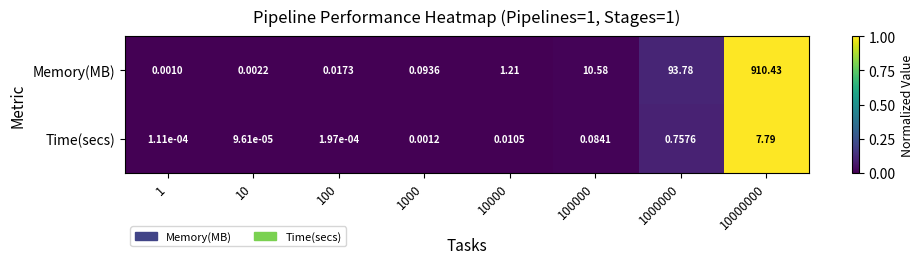

Is the value of Memory(MB) at 100 greater than the value of Time(secs) at 10?

Yes